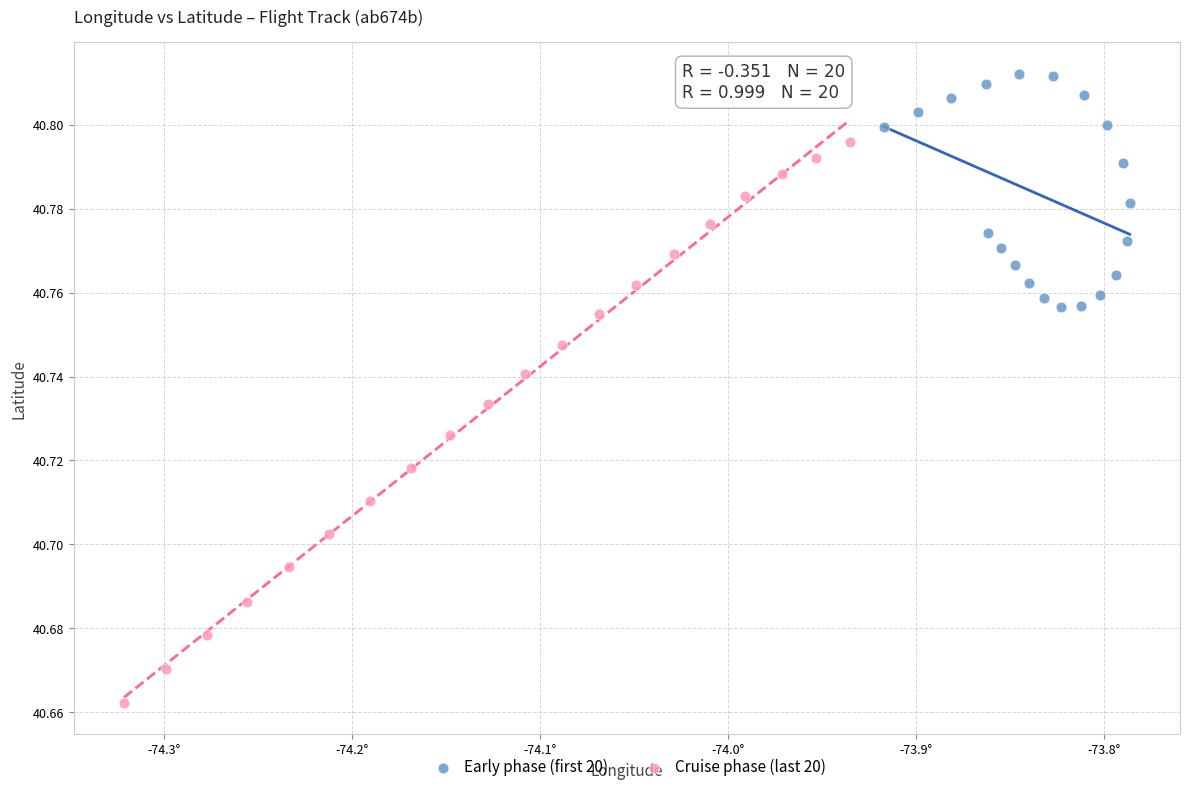

Which series reaches the minimum Y coordinate?

Cruise phase (last 20)